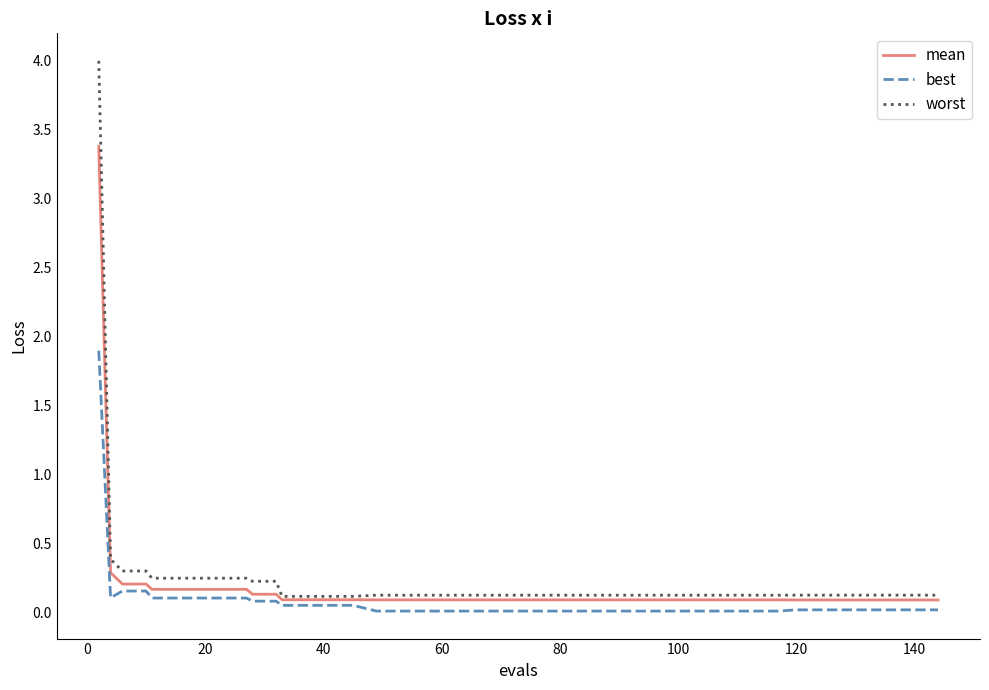

Which series has the largest range (max minus min)?

worst